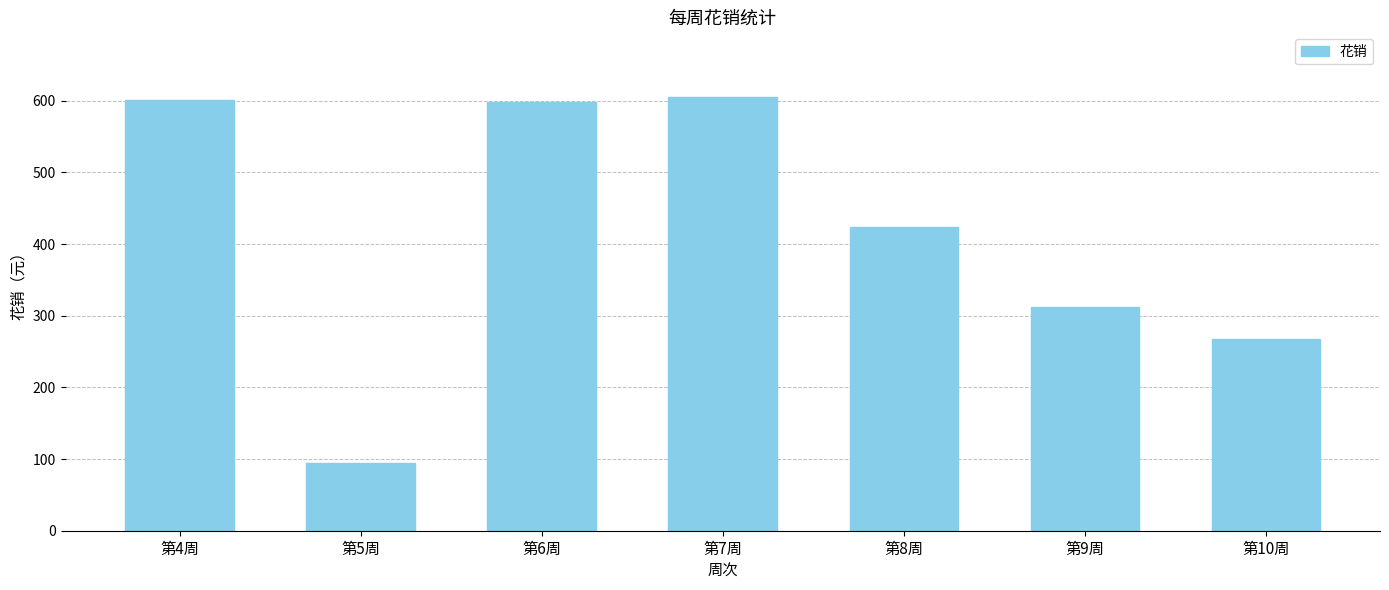

What is the change in value from 第5周 to 第6周?

+503.9